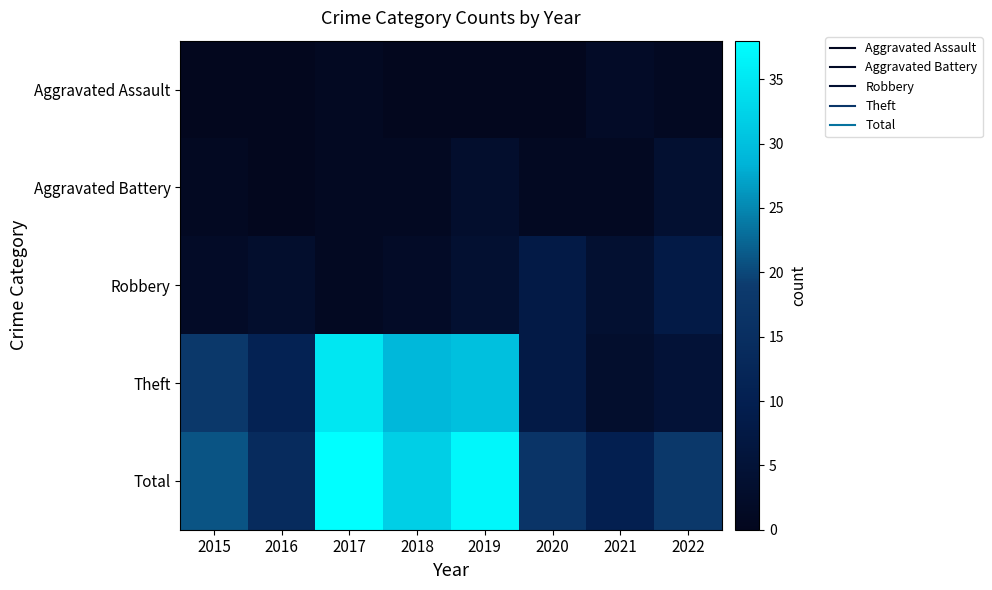

What is the total value across all series at 2017?

76